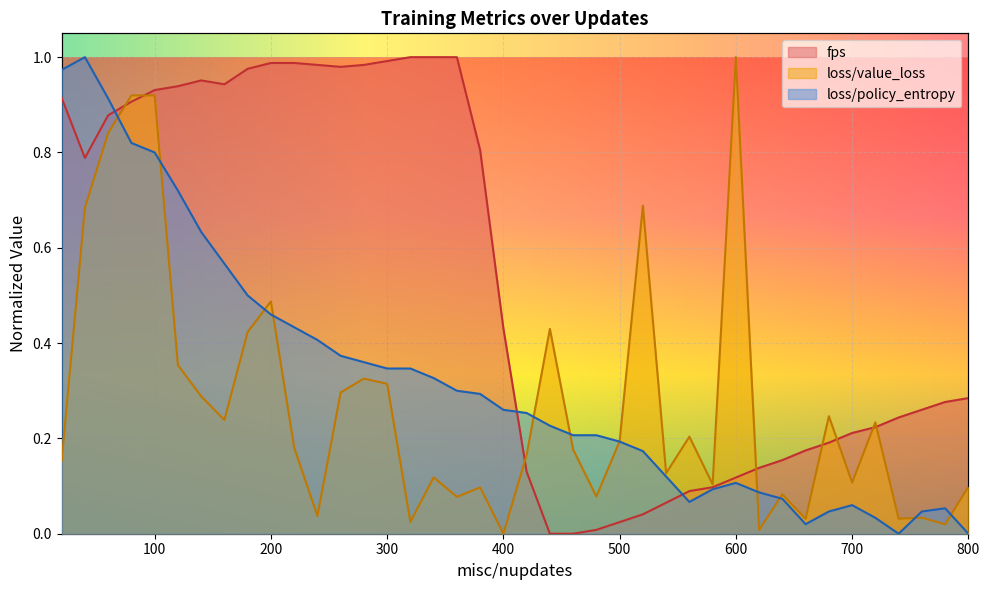

Is the value of loss/policy_entropy at 200 greater than the value of fps at 220?

No